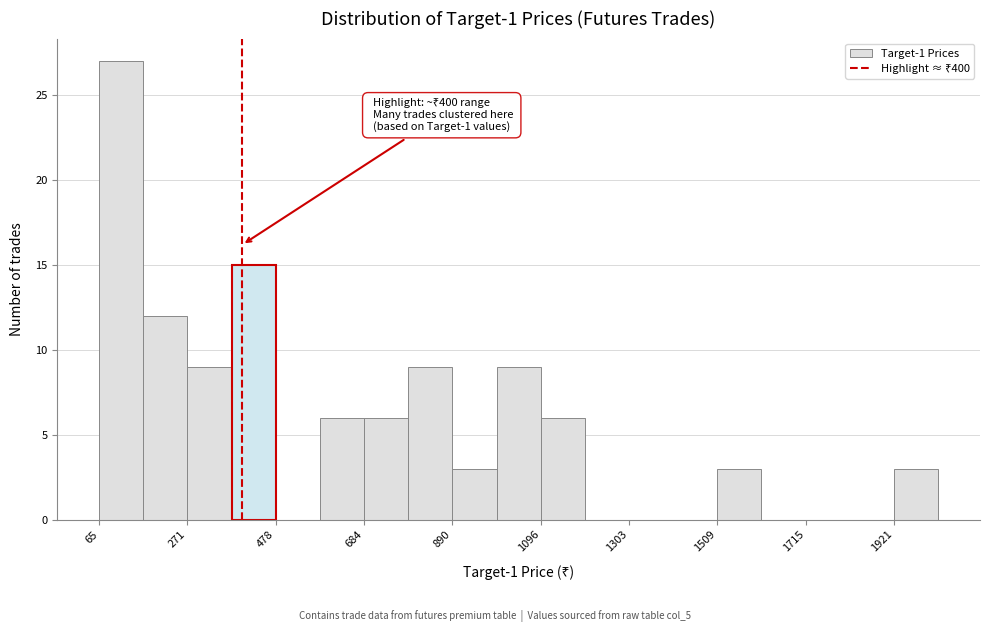

Around what value on the x-axis is the tallest bar? Give the approximate position of its centre, as read against the axis.

100